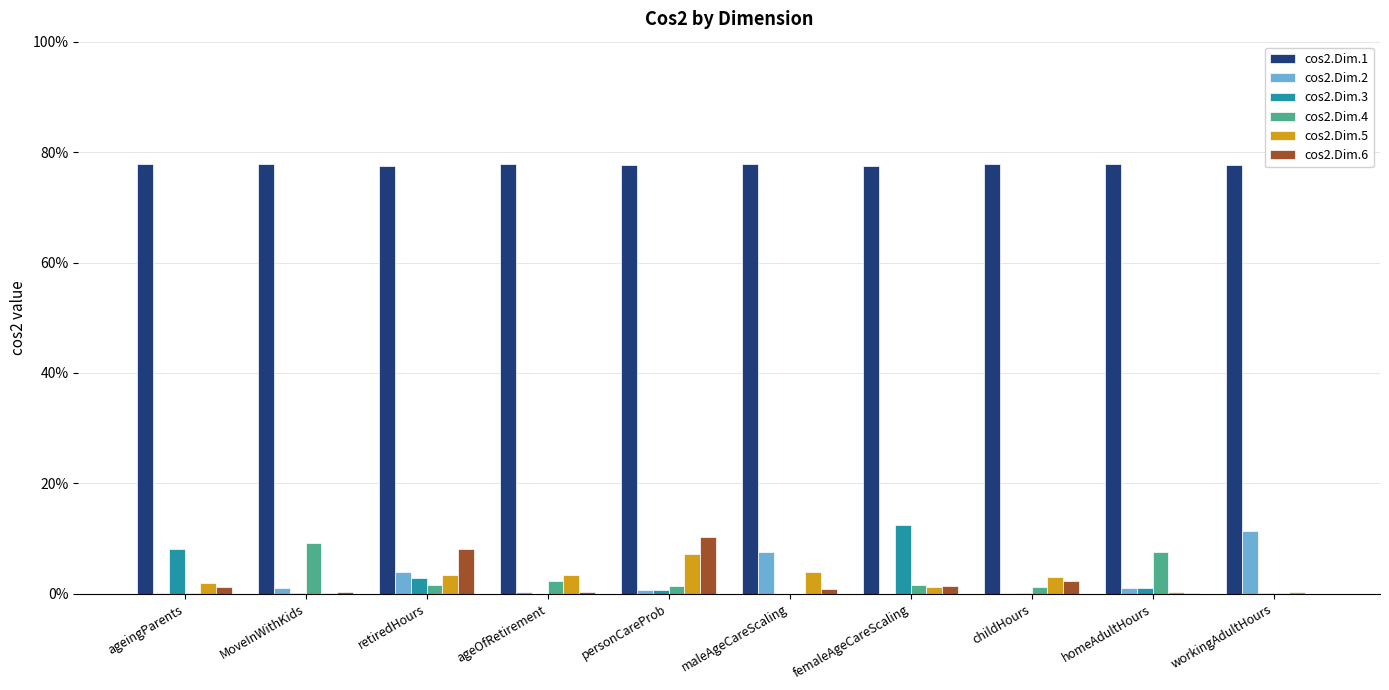

Does the chart contain stacked bars?

No